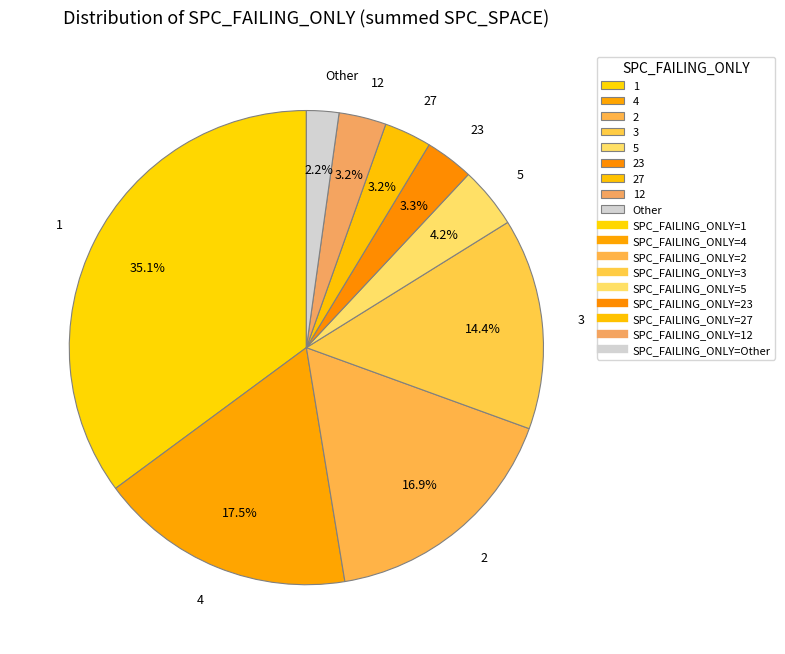

Count the number of slices in the pie.

9